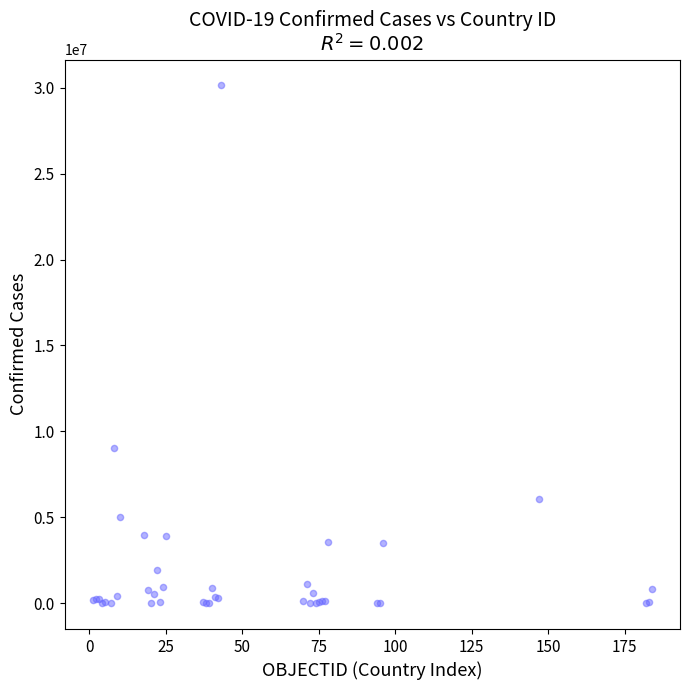

What Y value in the scatter plot is closest to 15066444?

9051243